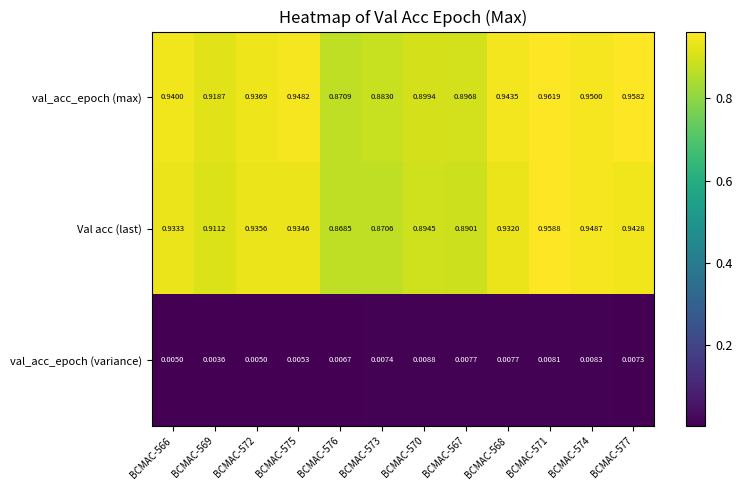

At BCMAC-572, list the series in order from smallest to largest.

val_acc_epoch (variance), Val acc (last), val_acc_epoch (max)